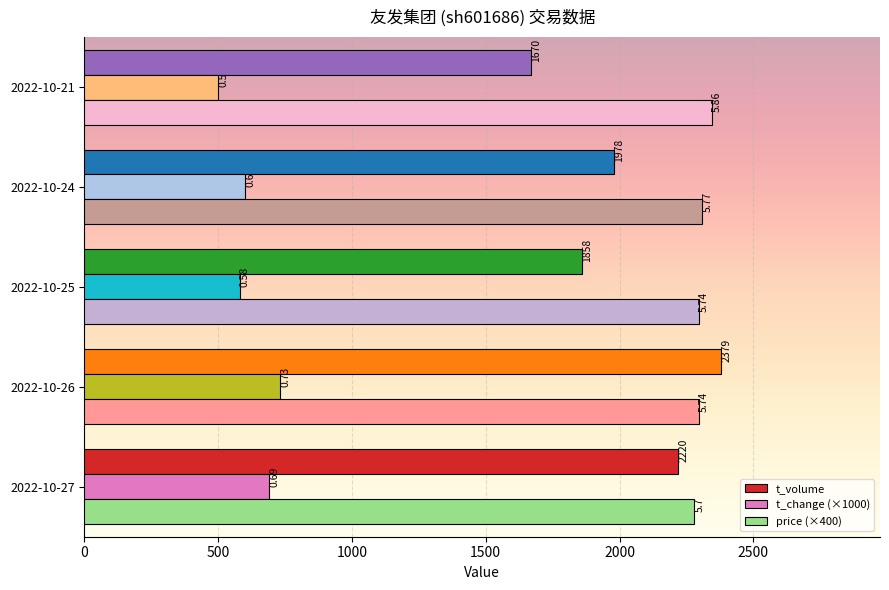

List the series in order of their overall mean, lowest first.

t_change (×1000), t_volume, price (×400)